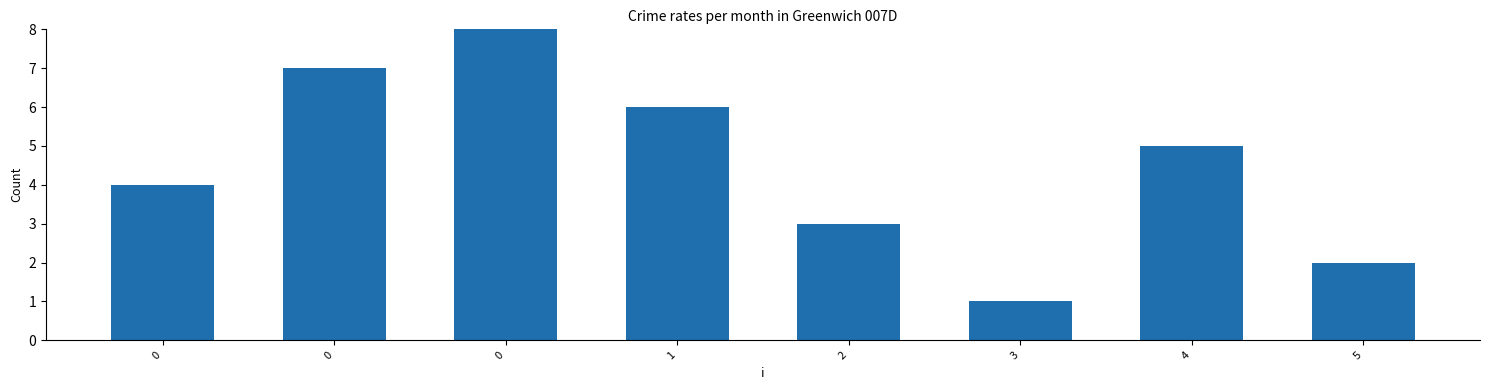

Approximately how many times larger is the value at 2 compared to 3?

3.0